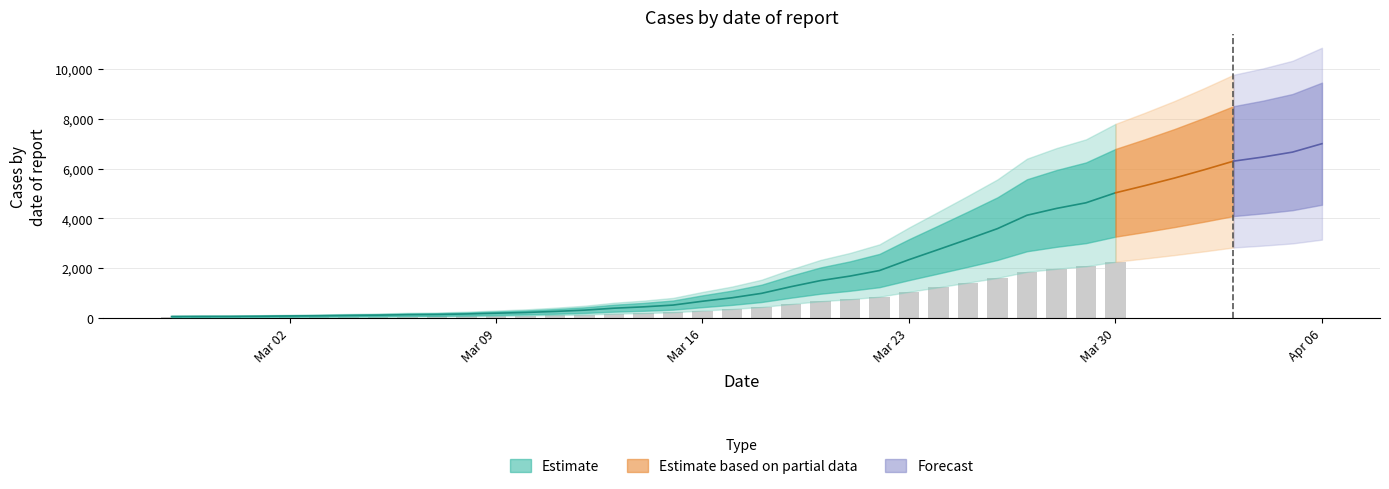

What is the difference between the maximum and second lowest values?

6927